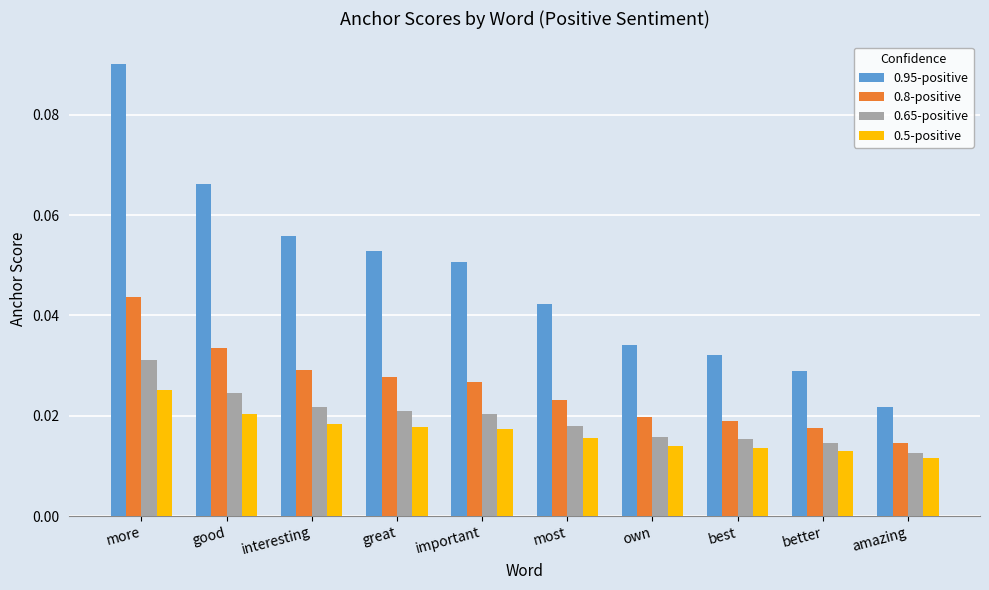

At how many categories does at least one series exceed 0?

10